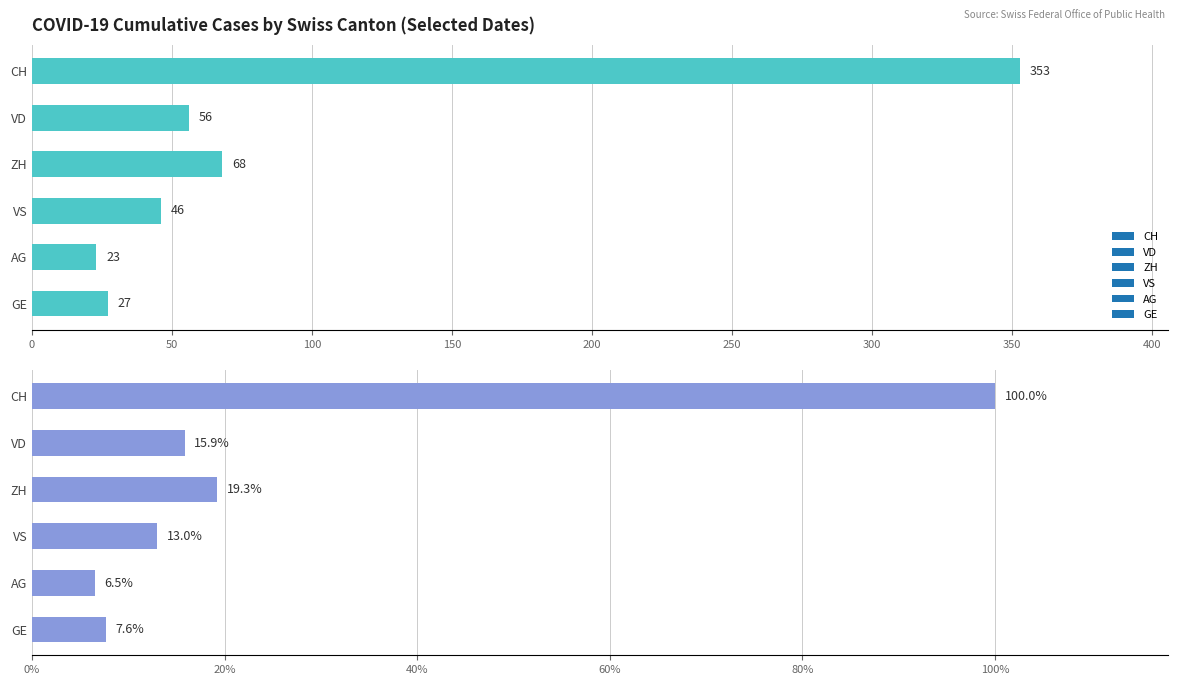

What is the difference between the maximum and minimum values in the AG series?

23